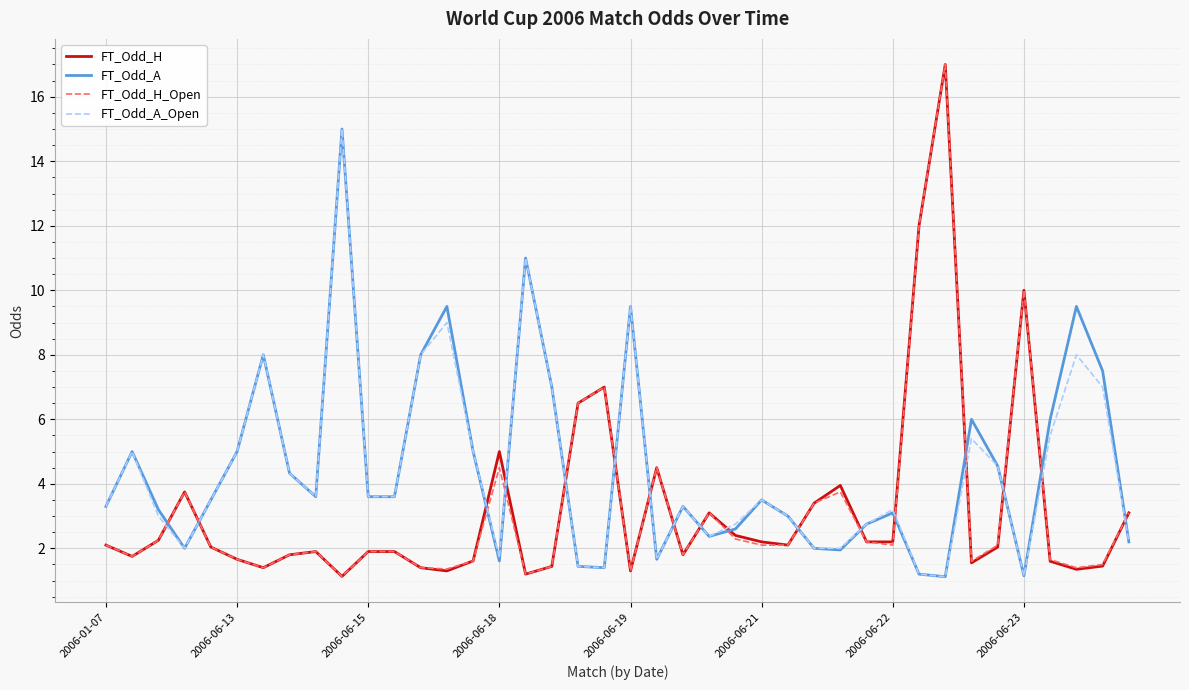

True or false: FT_Odd_H_Open and FT_Odd_A_Open cross at least once.

True